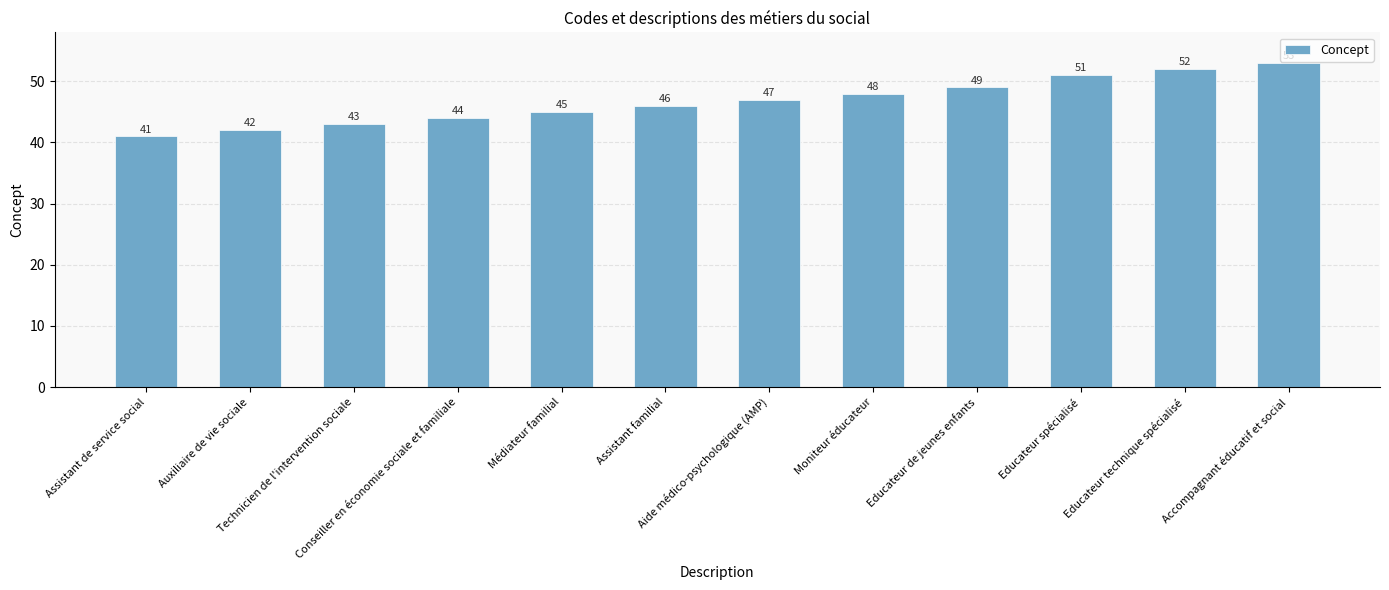

What is the label of the 11th bar from the right?

Auxiliaire de vie sociale